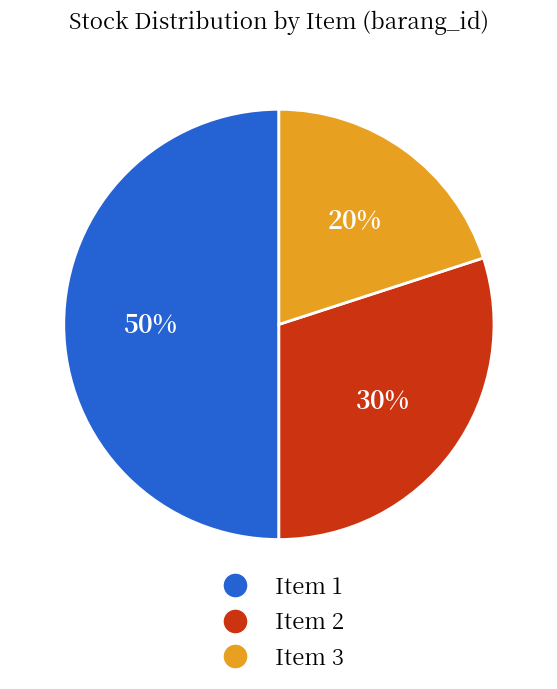

To the nearest percent, what is the difference between the largest and smallest slice percentages?

30%